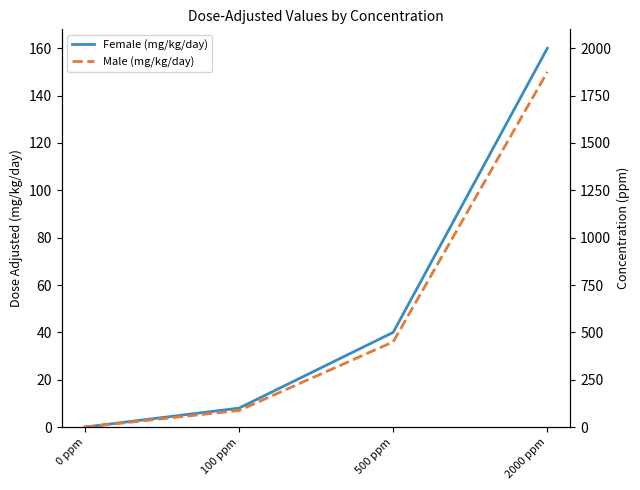

List the labels in order of Male (mg/kg/day) value, smallest first.

0 ppm, 100 ppm, 500 ppm, 2000 ppm